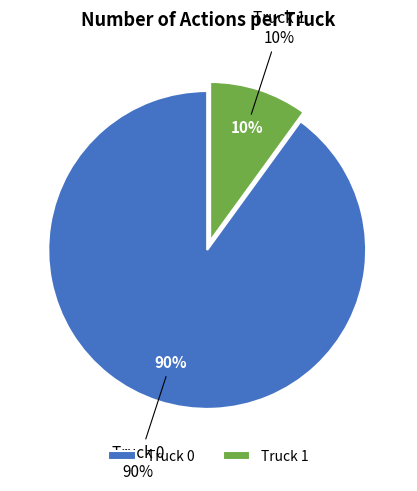

What percentage is the Truck 0 slice, to the nearest percent?

90%